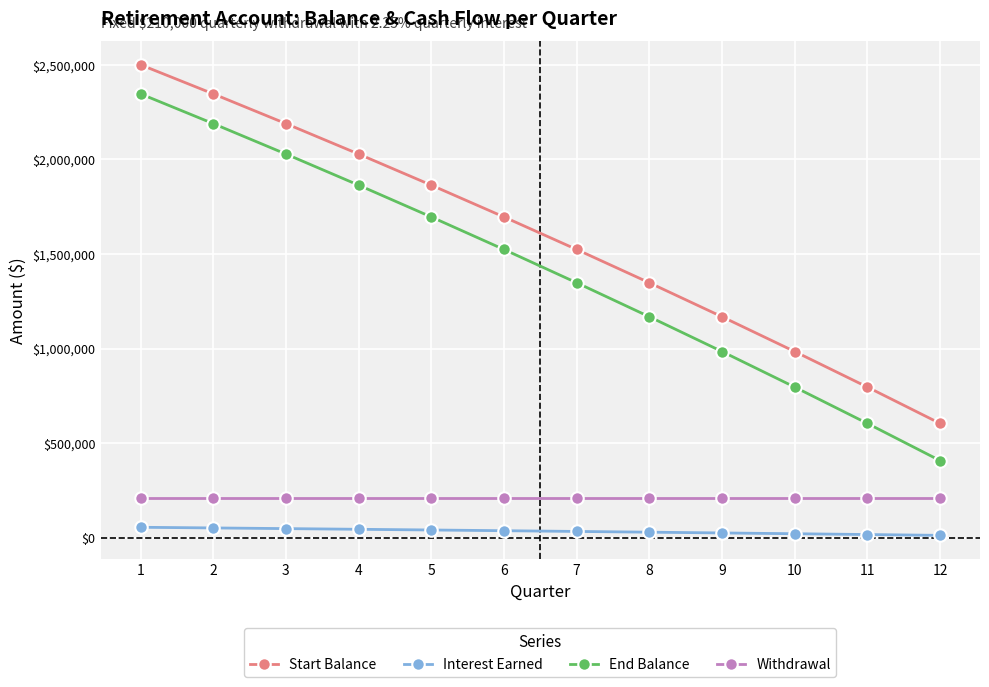

Does the chart display data point markers on the line(s)?

Yes